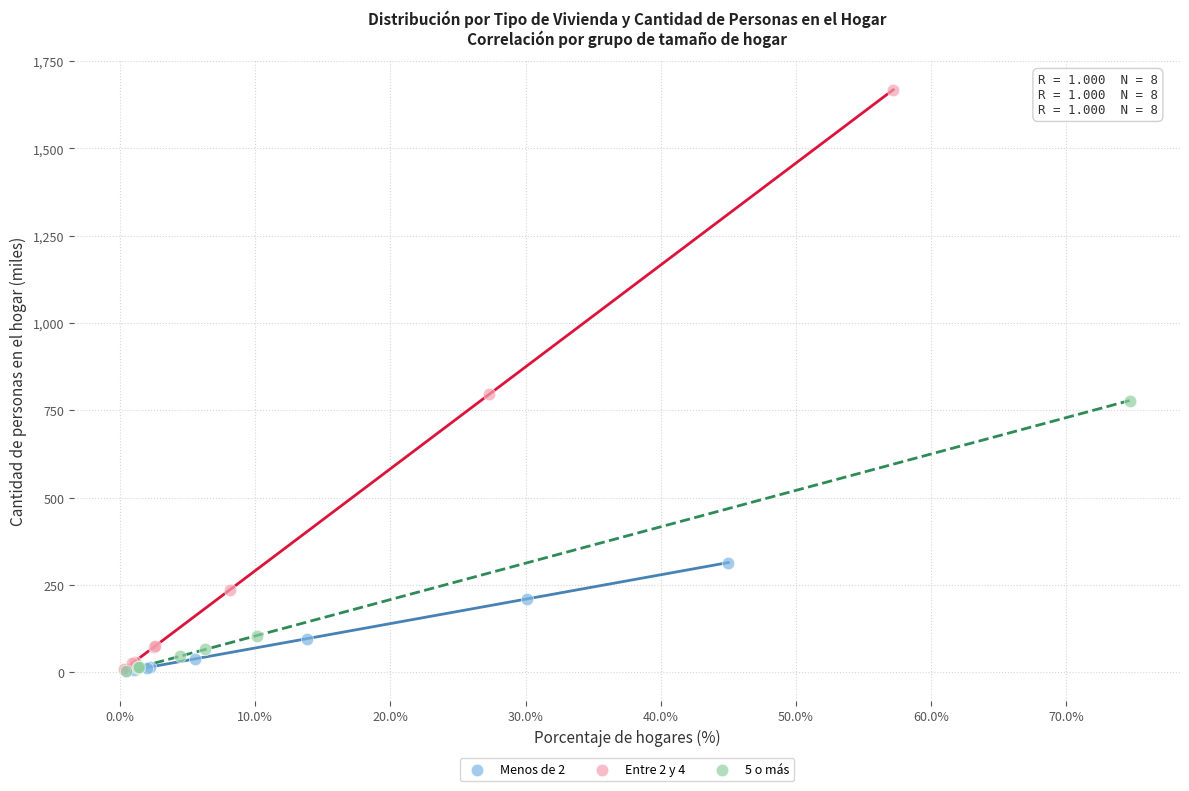

Which series has the largest Y range (max minus min)?

Entre 2 y 4